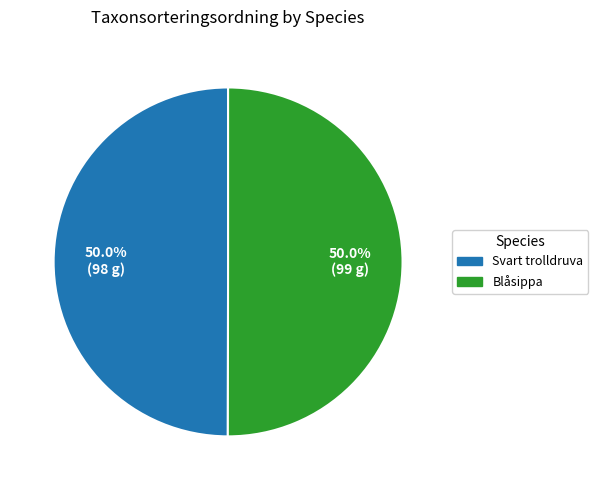

How many slices are in this pie chart?

2